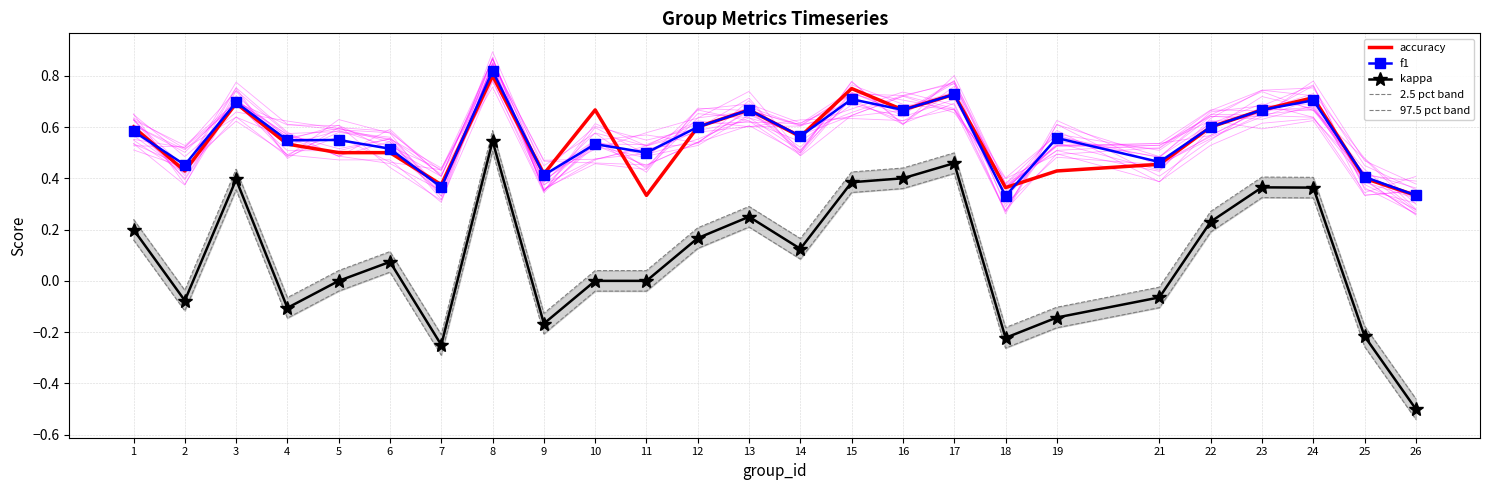

What are all the series names shown in the legend?

accuracy, f1, kappa, 2.5 pct band, 97.5 pct band